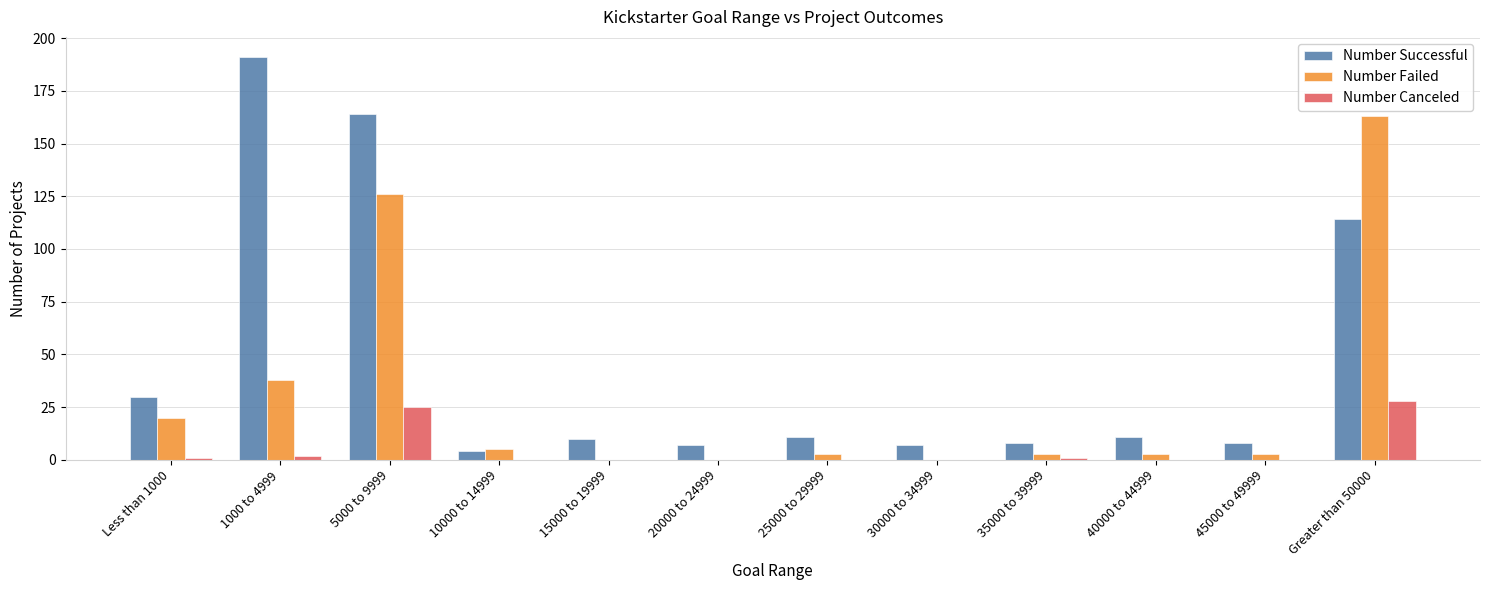

What is the sum of the Number Successful values at 5000 to 9999 and 35000 to 39999?

172